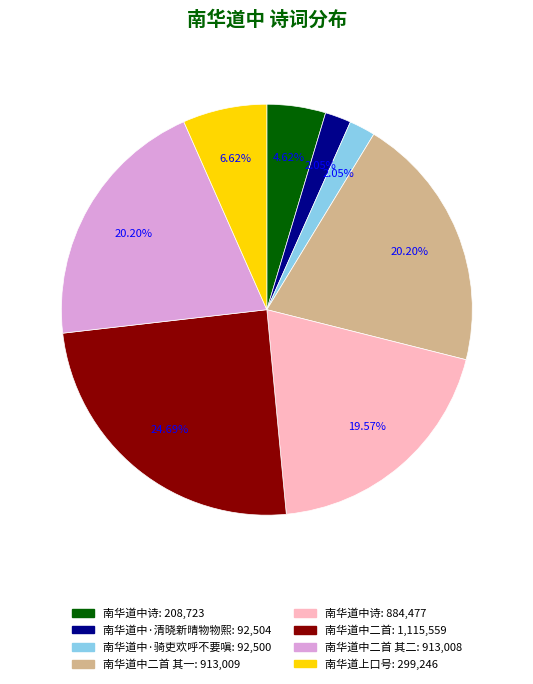

Does any single category account for the majority?

No